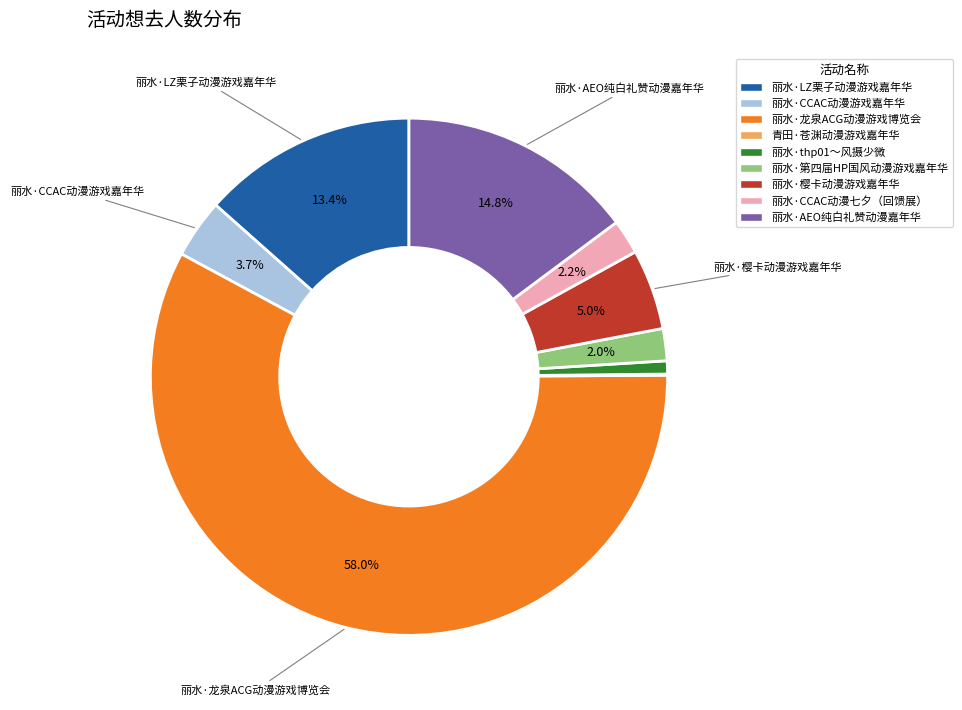

What percentage do 丽水·龙泉ACG动漫游戏博览会 and 丽水·AEO纯白礼赞动漫嘉年华 together represent?

72.8%